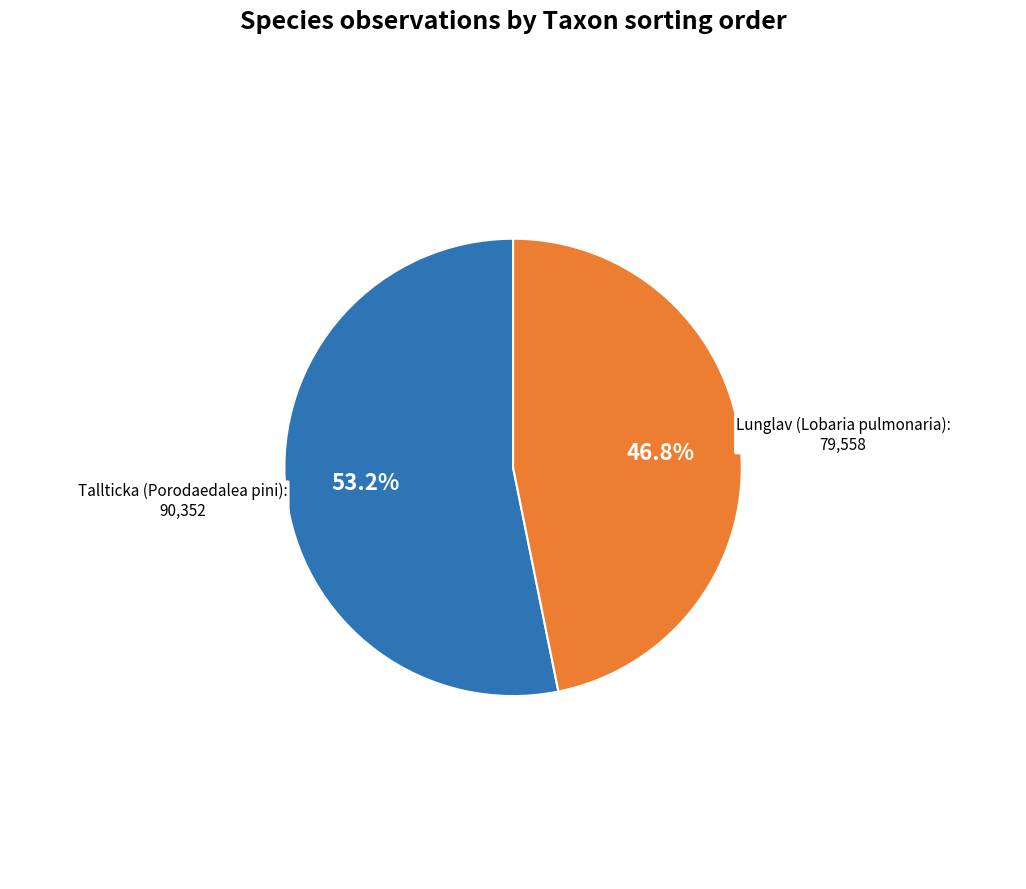

What is the smallest slice in the pie chart?

Lunglav (Lobaria pulmonaria)